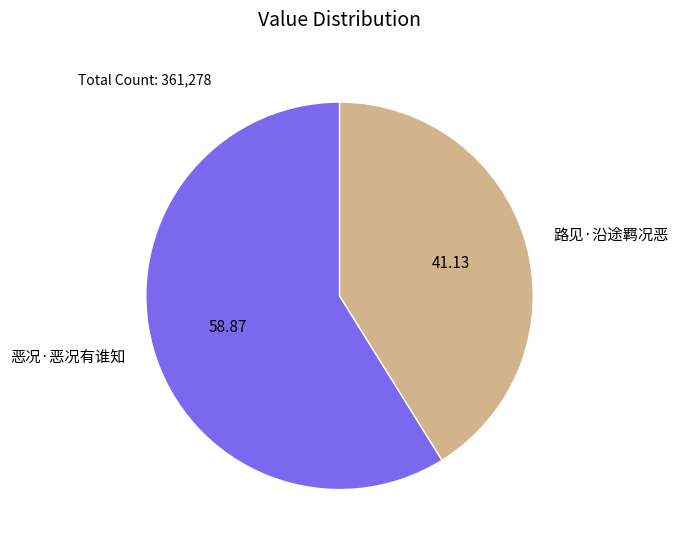

Is the sum of 恶况·恶况有谁知 and 路见·沿途羁况恶 greater than half?

Yes